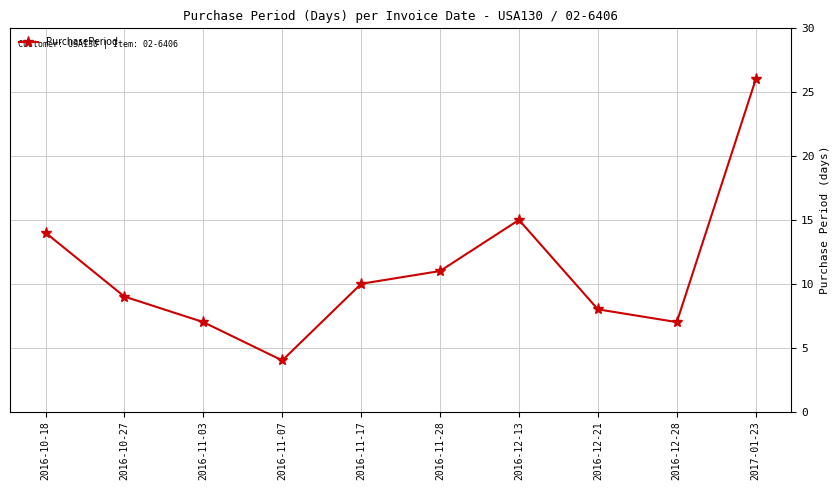

What is the difference between the second highest and second lowest values?

8